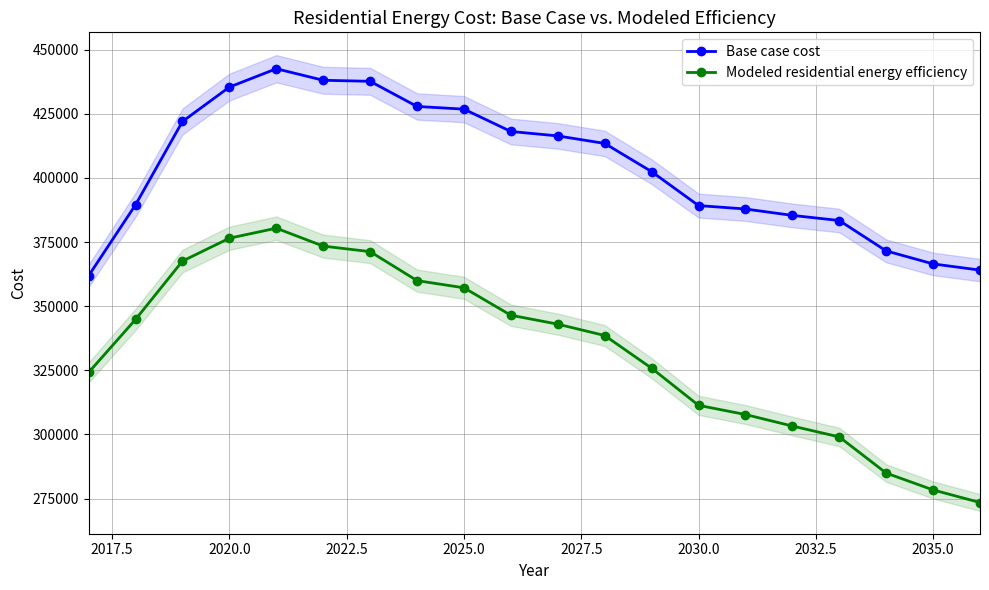

Is this an area chart (filled region under the line)?

No